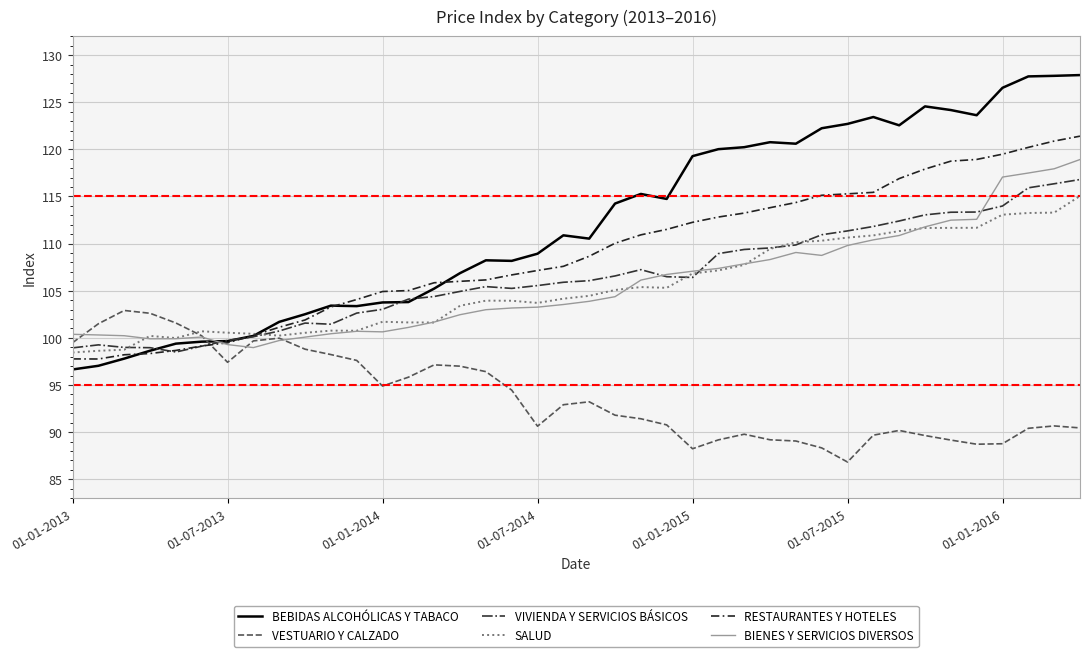

Rank the series by their maximum value, from lowest to highest.

VESTUARIO Y CALZADO, SALUD, VIVIENDA Y SERVICIOS BÁSICOS, BIENES Y SERVICIOS DIVERSOS, RESTAURANTES Y HOTELES, BEBIDAS ALCOHÓLICAS Y TABACO